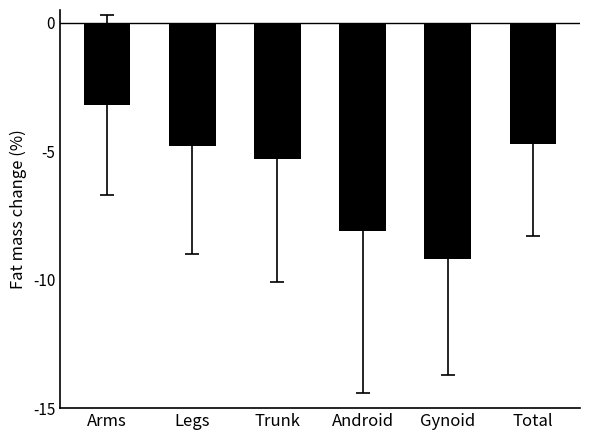

What is the change in value from Arms to Gynoid?

-6.0